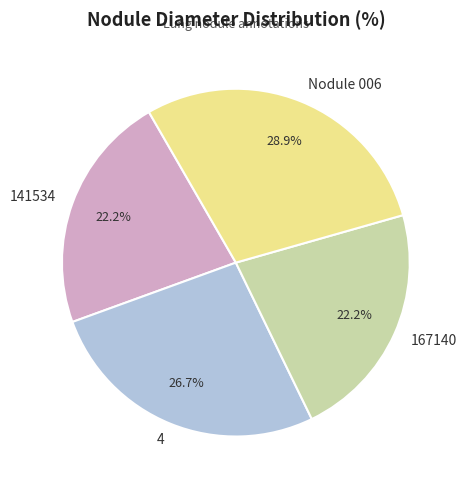

To the nearest percent, what is the average slice percentage?

25%